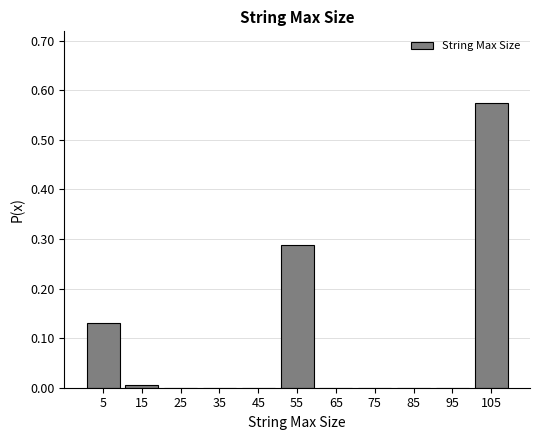

Over which range of the x-axis is the bar tallest?

100 to 110